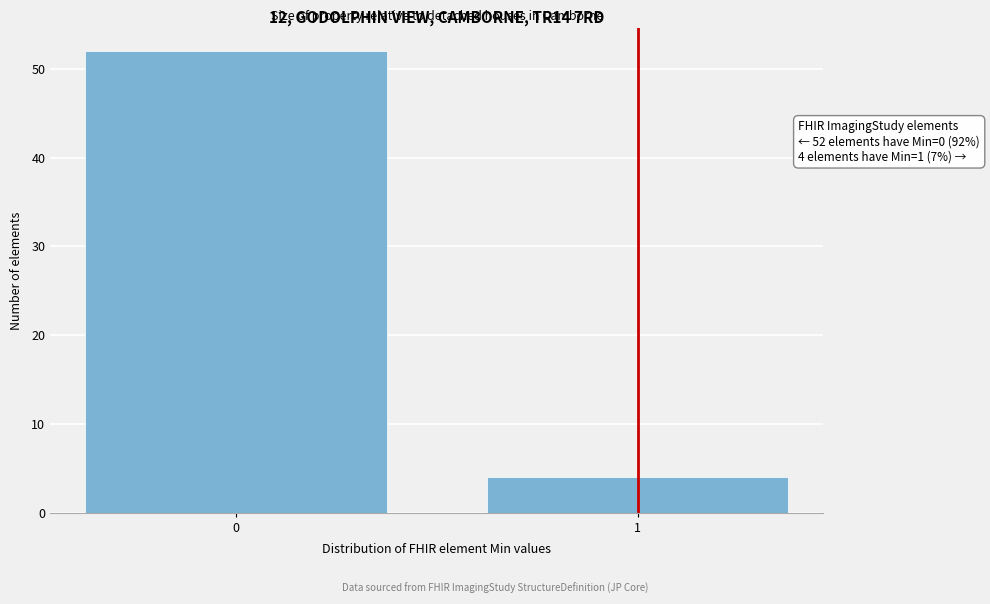

Reading right to left, transcribe all the data shown in this chart.

1=4	0=52